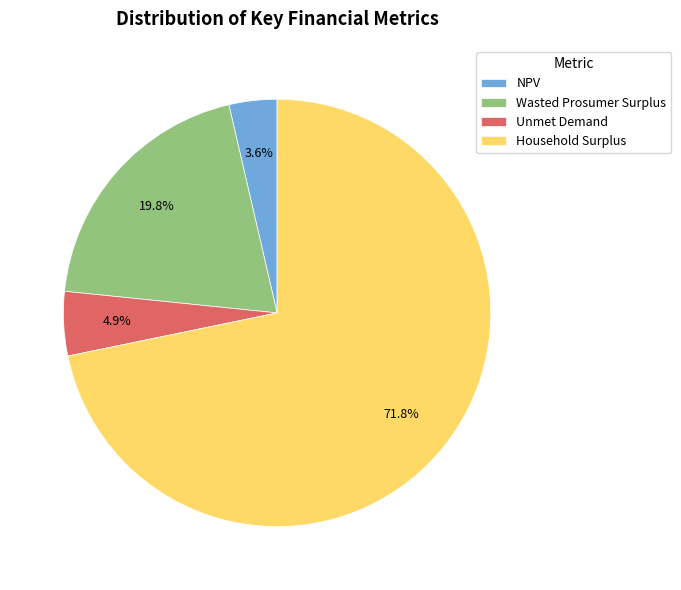

To the nearest percent, what is the average slice percentage?

25%